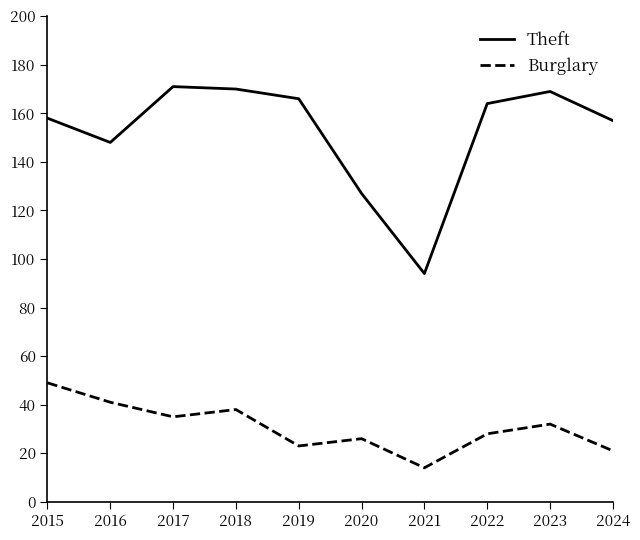

What is the difference between the Theft values at 2024 and 2015?

1